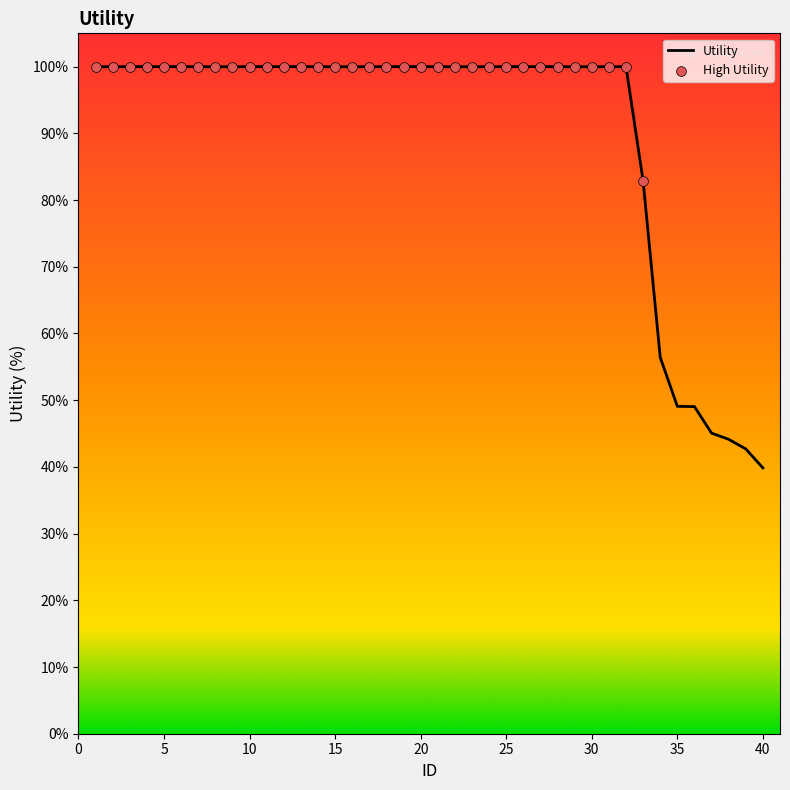

What is the greatest value displayed?

100.0